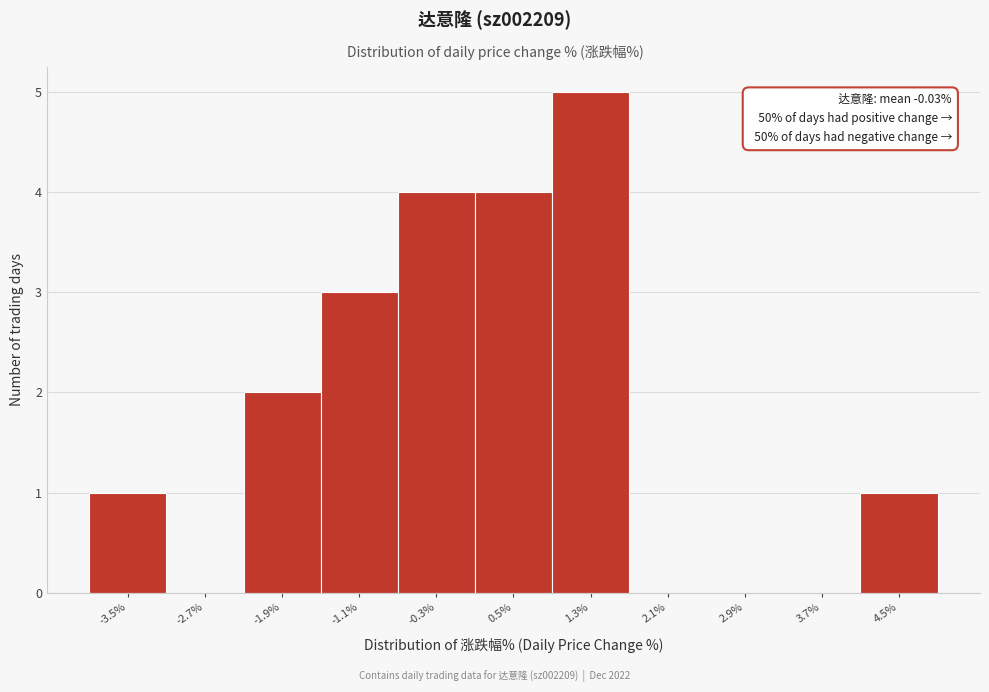

Which range on the x-axis has the tallest bar?

0.9 to 1.7